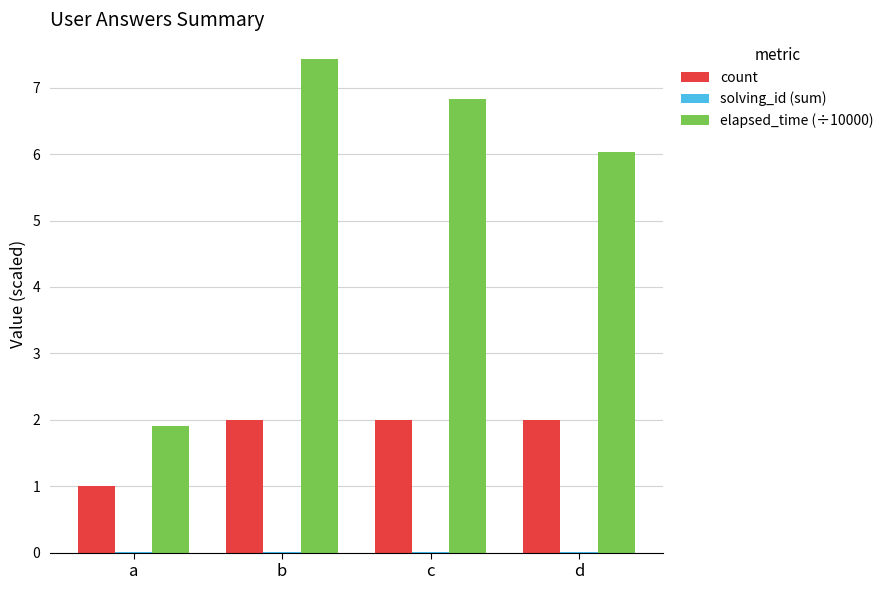

At which category is the sum across all series the highest?

b